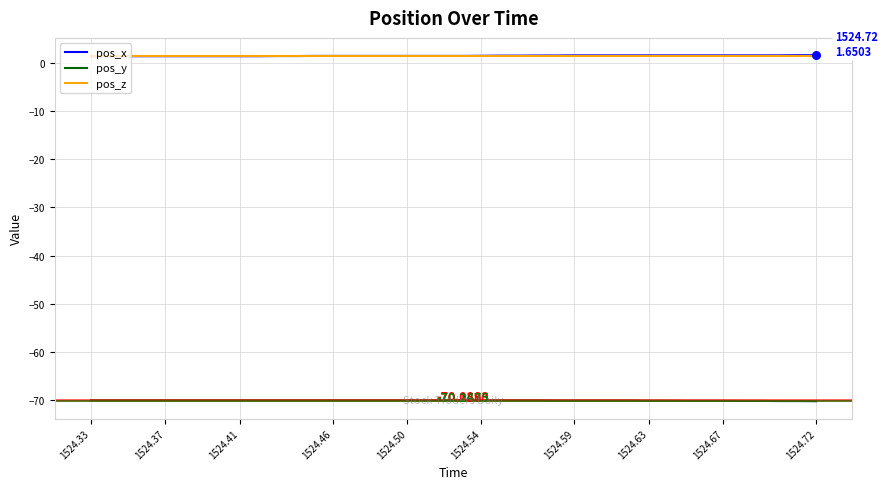

True or false: pos_x and pos_y intersect in this chart.

False